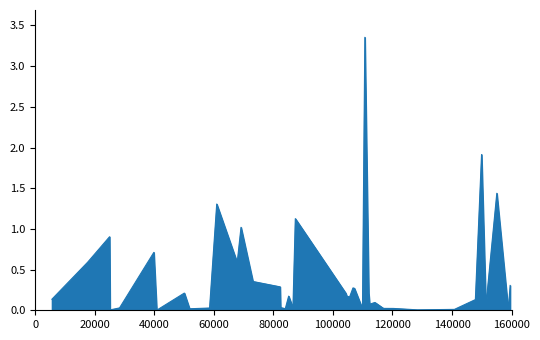

What is the greatest value displayed?

3.4